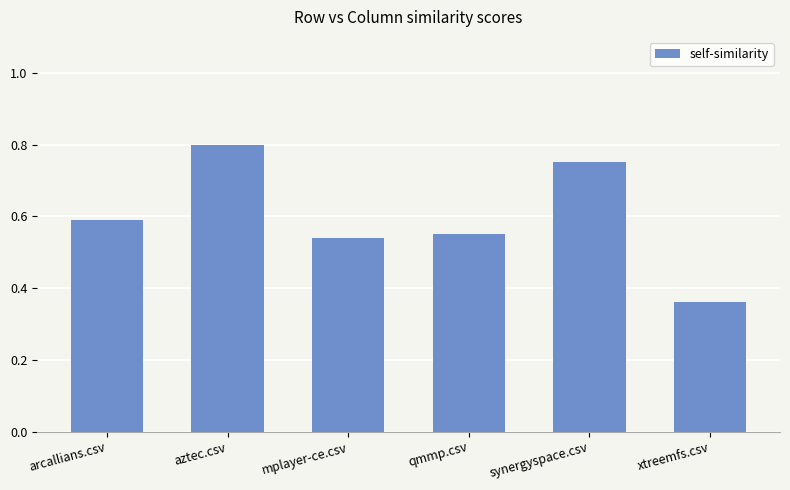

What is the sum of all values?

3.6